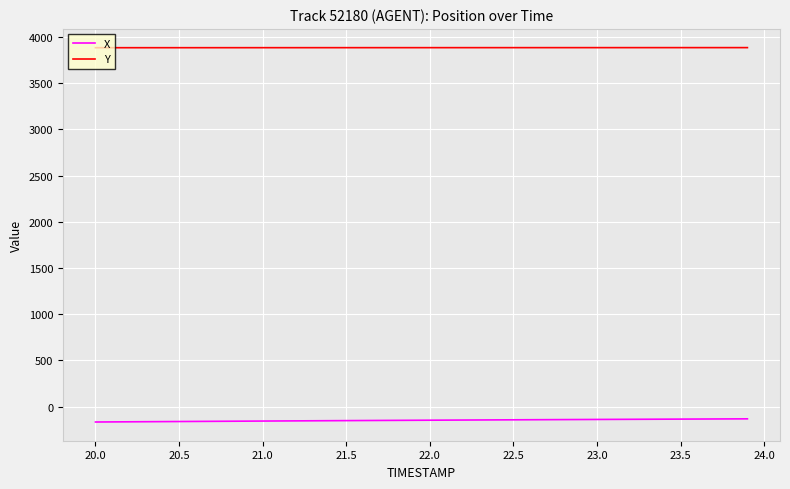

Is this an area chart (filled region under the line)?

No